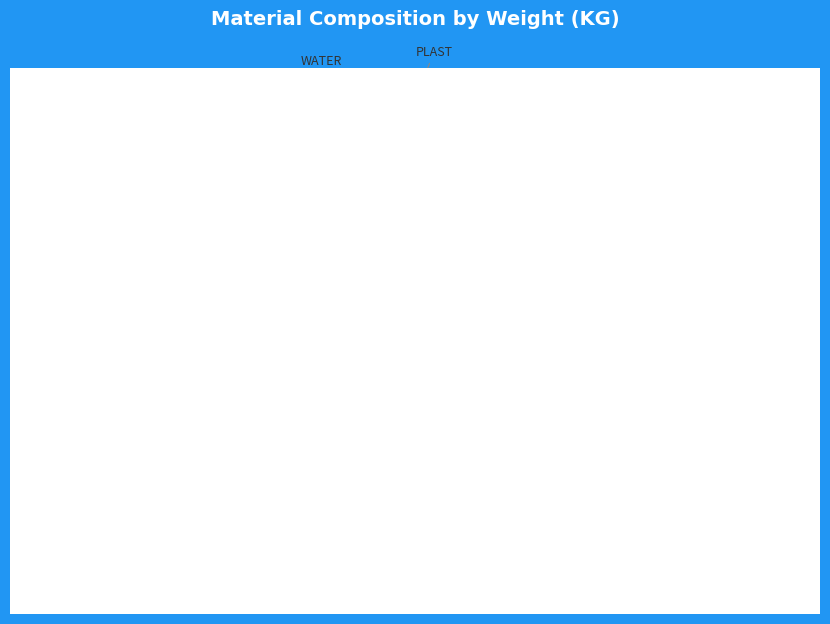

Is it true that AGG1 is 13% of the pie?

True